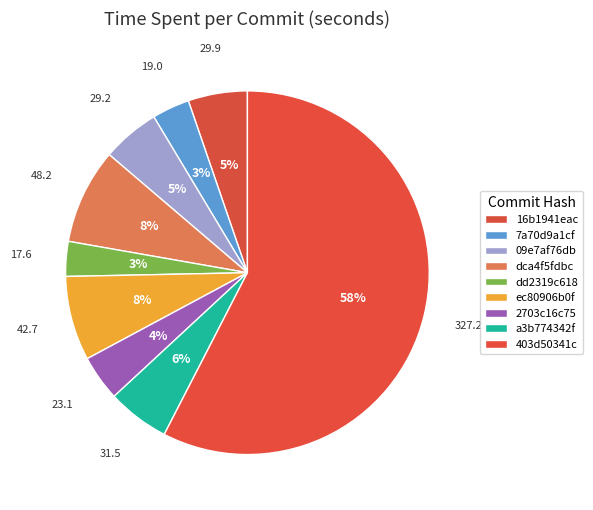

Combined, what portion of the pie is a3b774342f and 09e7af76db?

10.7%